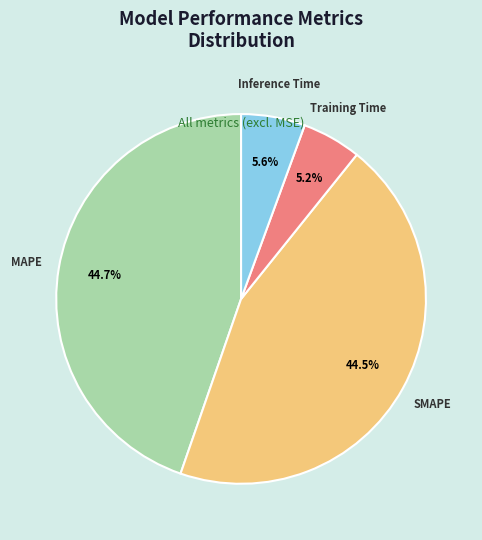

Does any single category account for the majority?

No